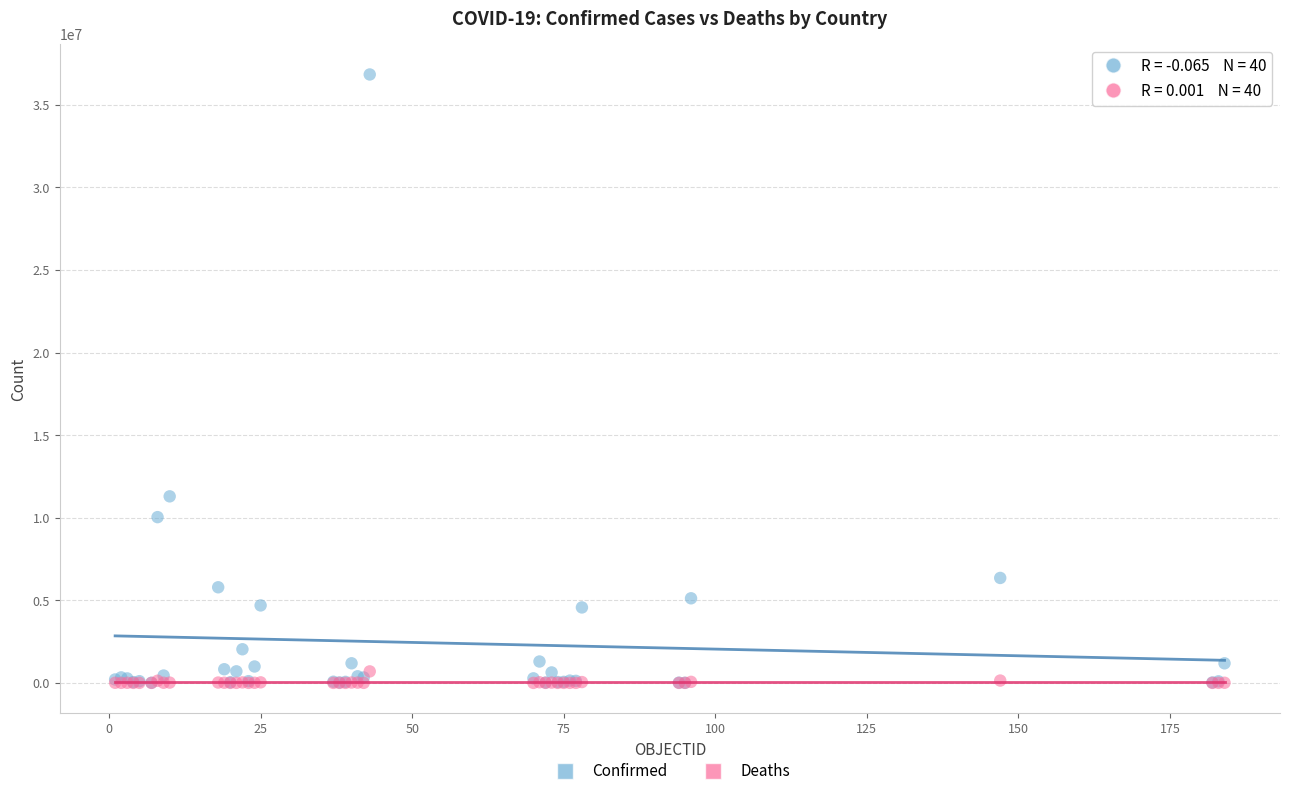

In the Confirmed series, what Y value is closest to 18422797?

11295446